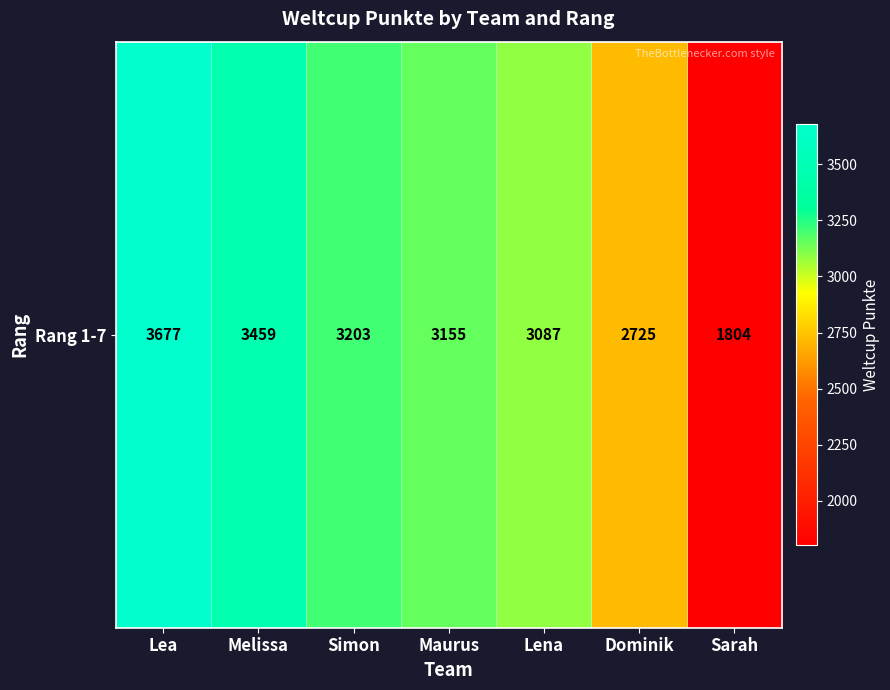

Read the value at Maurus, to the nearest 10.

3160